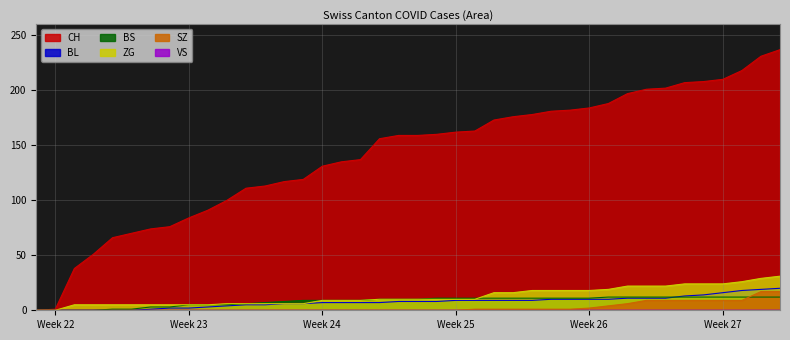

True or false: CH and BS cross at least once.

False